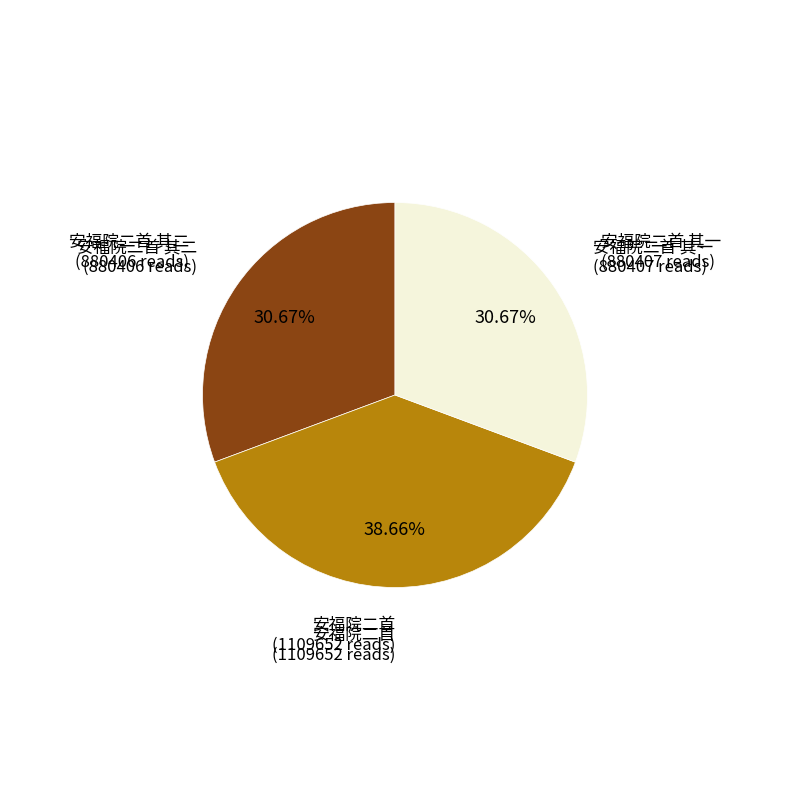

Is there a majority slice in this chart?

No